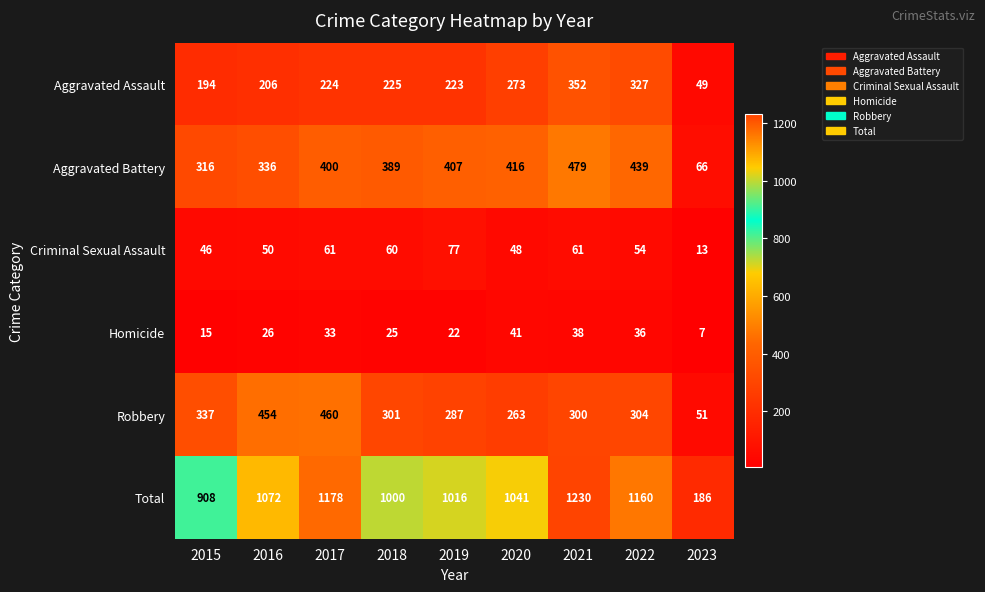

What is the sum of all Homicide values?

243